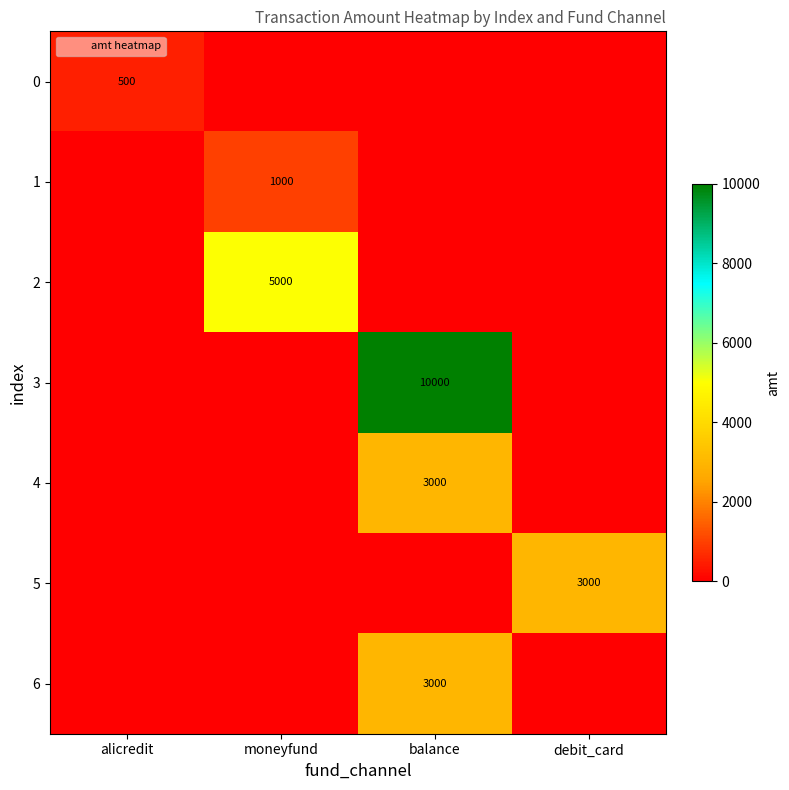

True or false: 3 has a value of 10000 at balance.

True